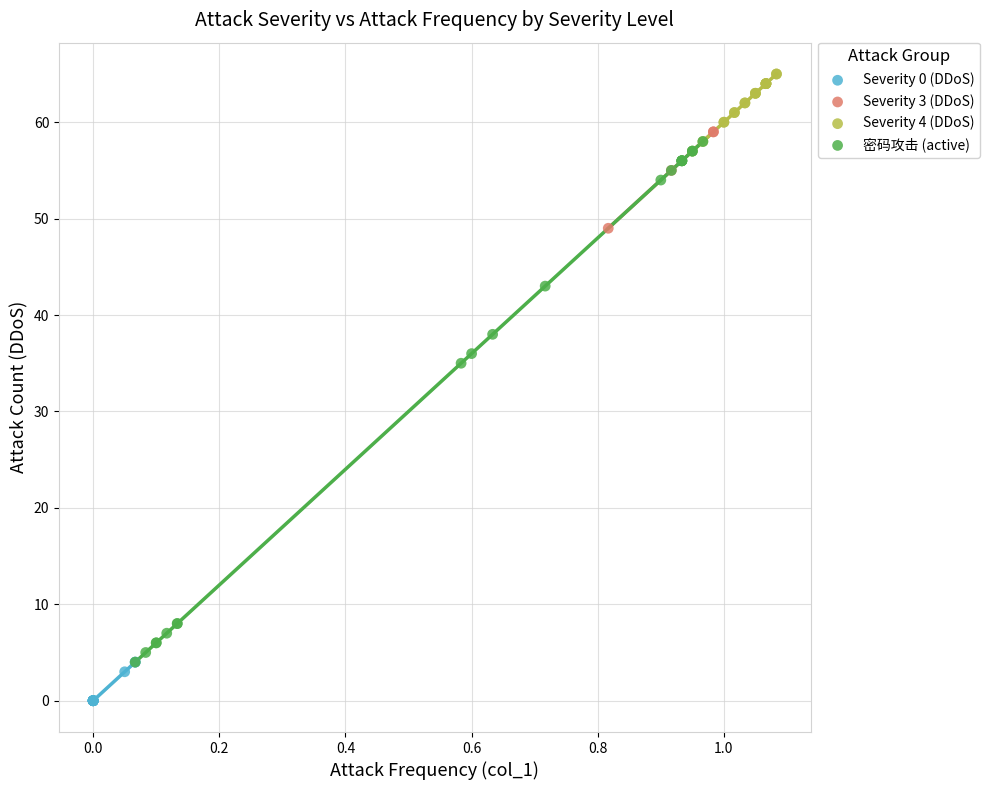

Which series contains the lowest Y value?

Severity 0 (DDoS)